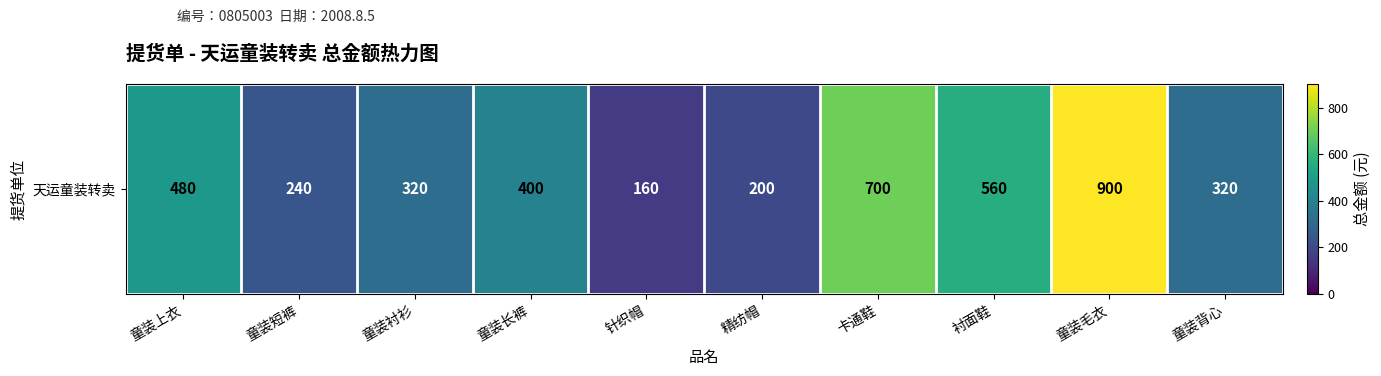

Which category has the lowest value across all series?

针织帽